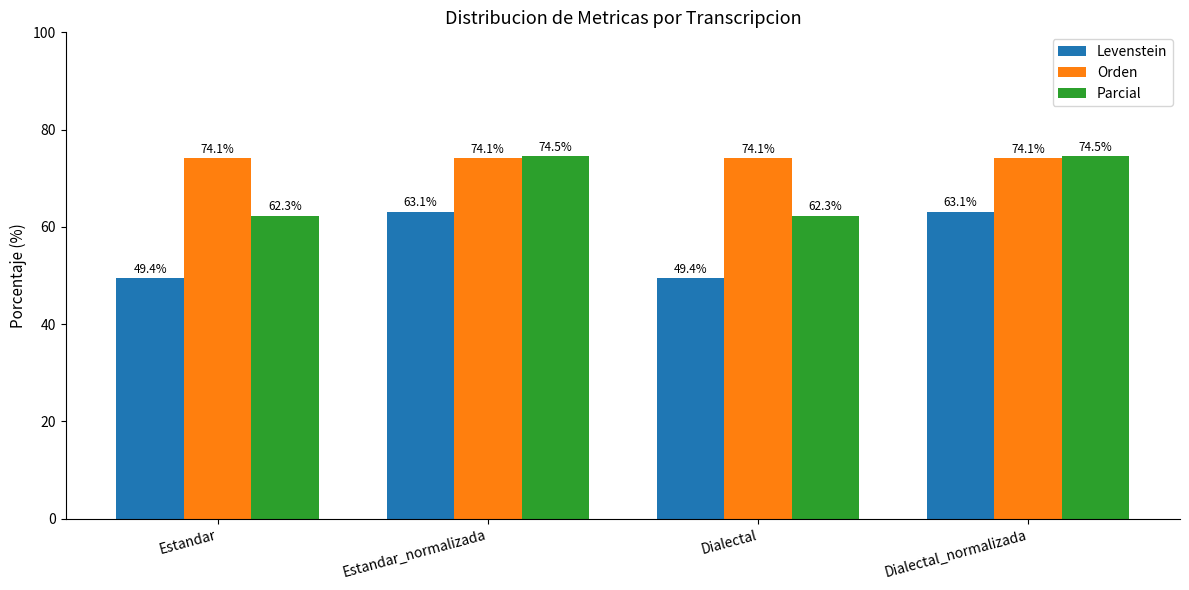

What is the highest value of the Parcial series?

74.5